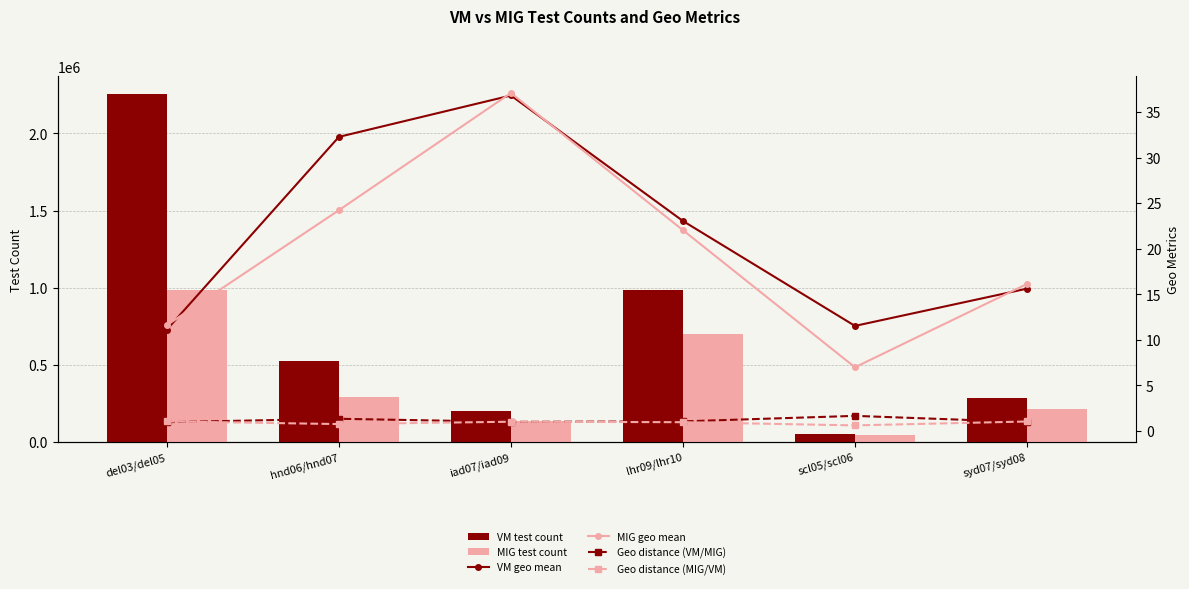

How many data points in MIG geo mean are less than 22?

3